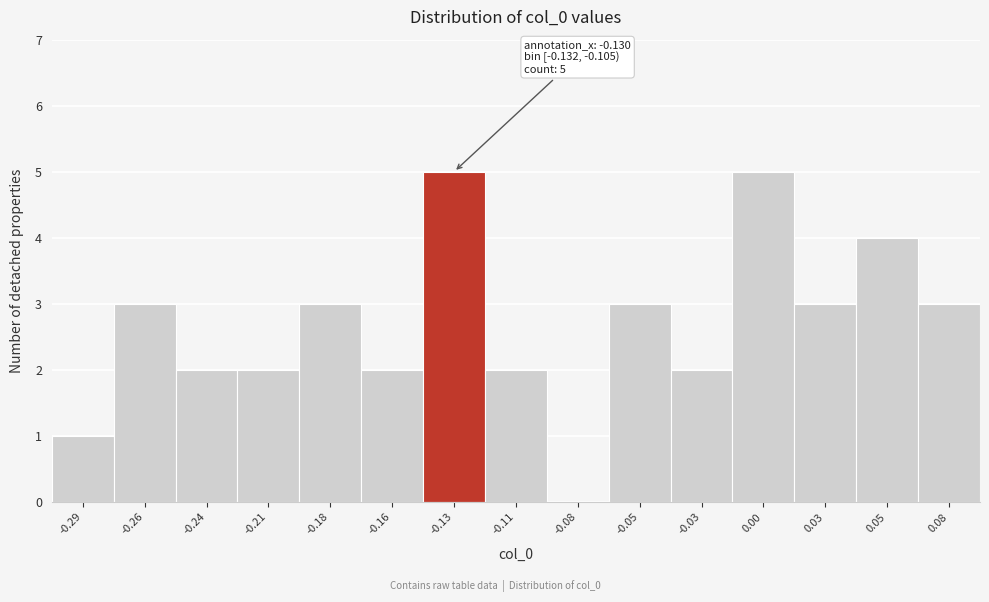

Reading left to right, what are all the values shown in this chart?

-0.29=1	-0.26=3	-0.24=2	-0.21=2	-0.18=3	-0.16=2	-0.13=5	-0.11=2	-0.08=0	-0.05=3	-0.03=2	0.00=5	0.03=3	0.05=4	0.08=3